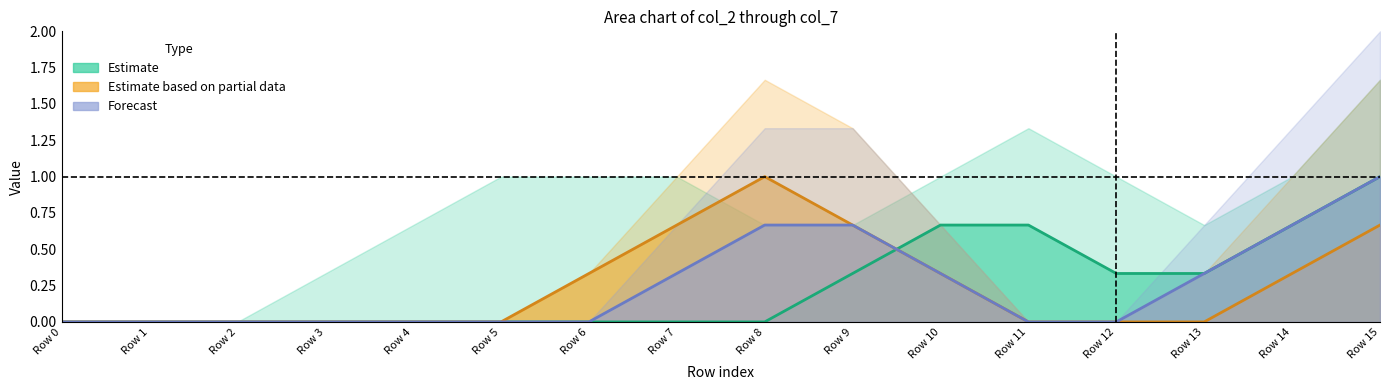

Is it true that col_7 equals 1 at Row 15?

True